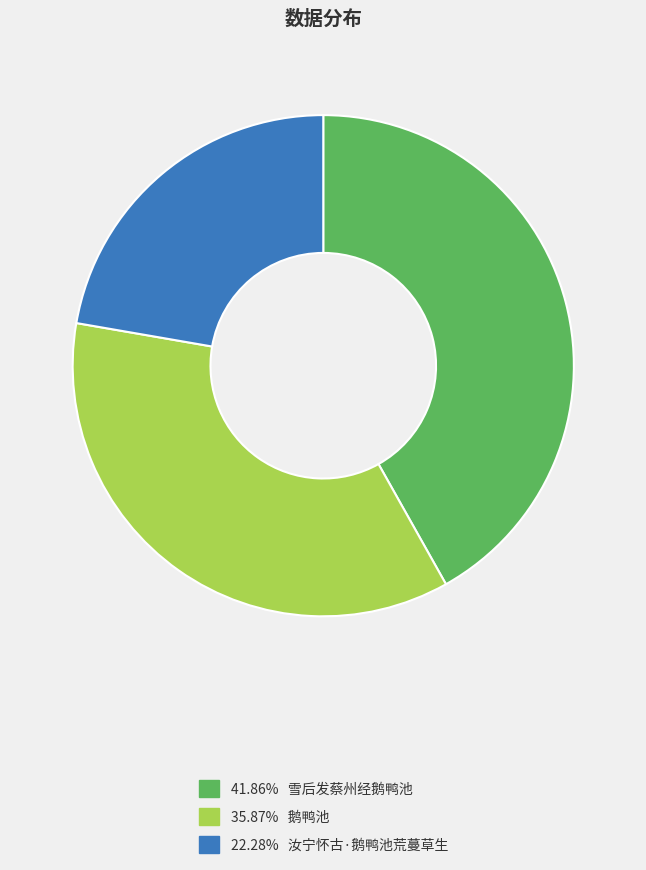

Does any single category account for the majority?

No